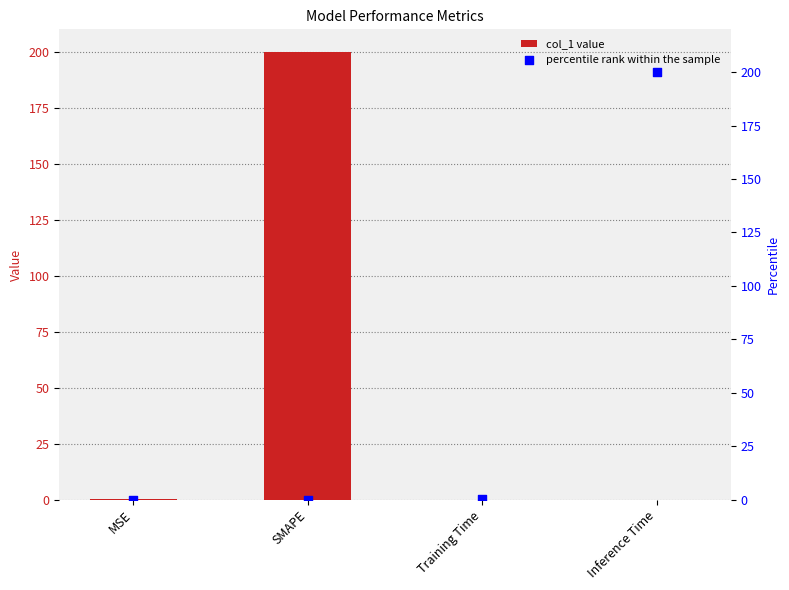

Which series reaches the maximum Y coordinate?

col_1